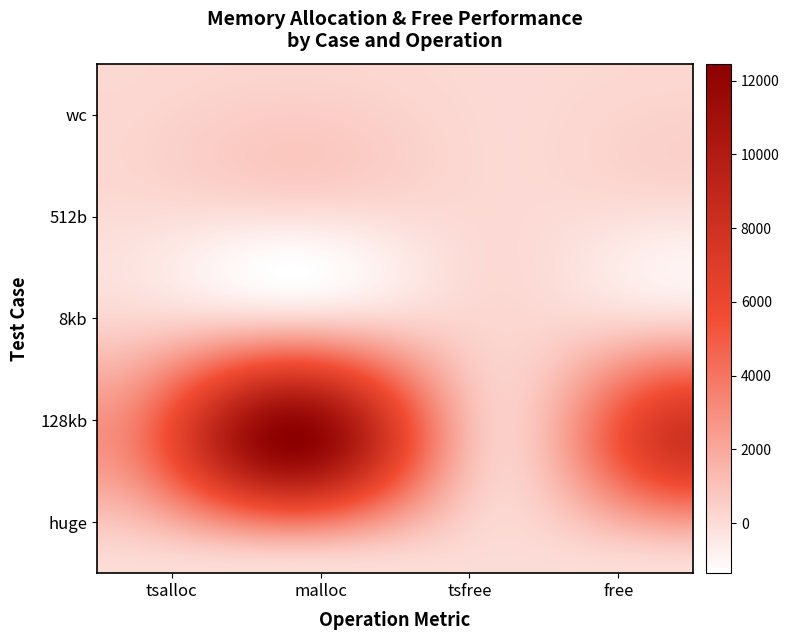

How many data points does each series have?

4